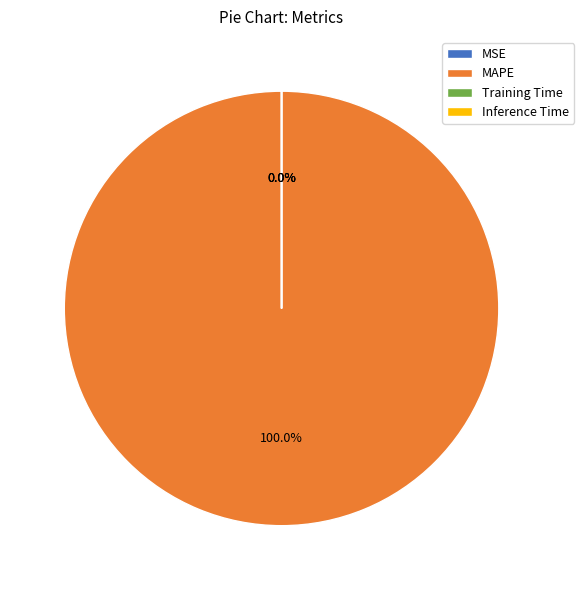

How many slices are in this pie chart?

4